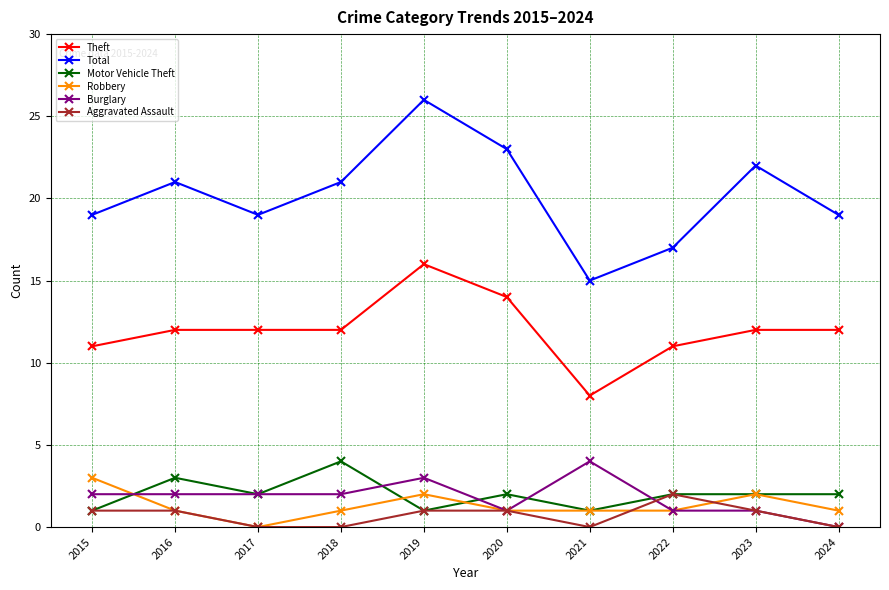

Which category has the lowest value in the Robbery series?

2017